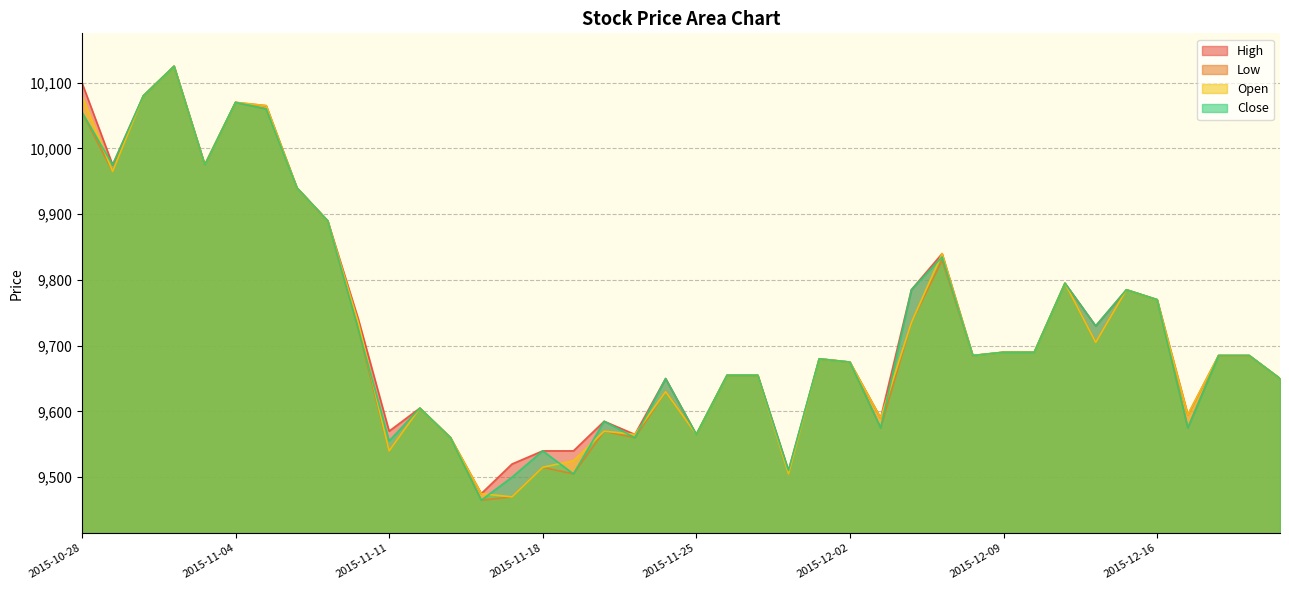

What is the difference between the High values at 2015-12-21 and 2015-12-22?

35